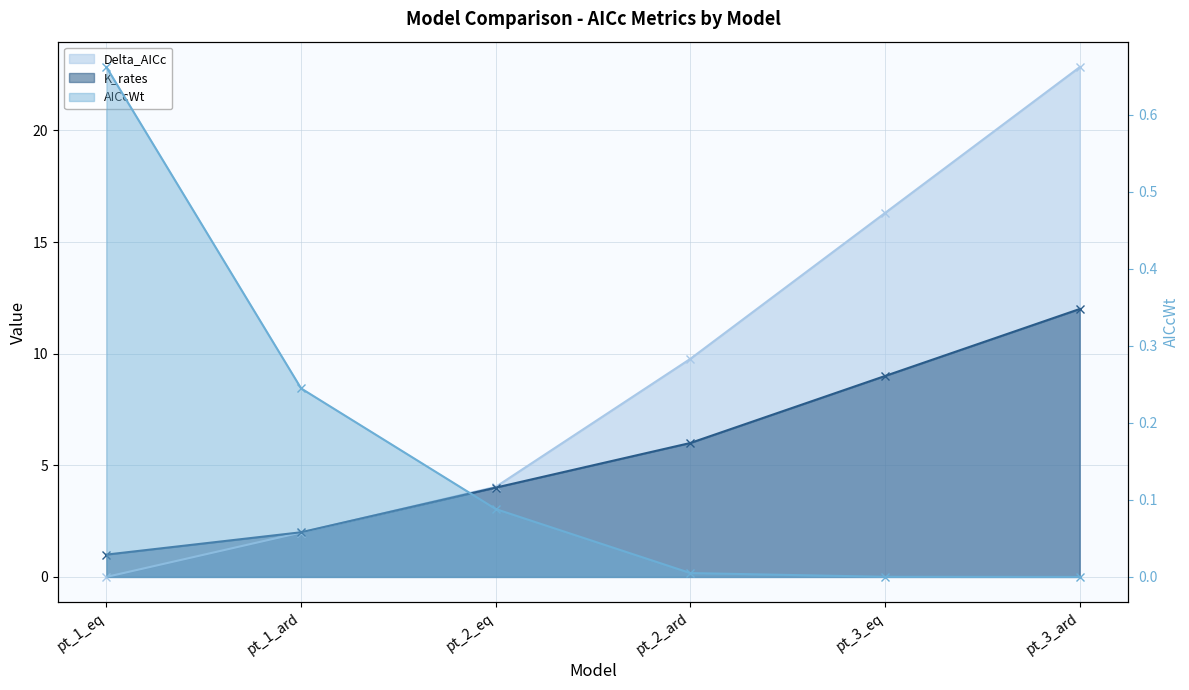

True or false: Delta_AICc and AICcWt cross at least once.

True